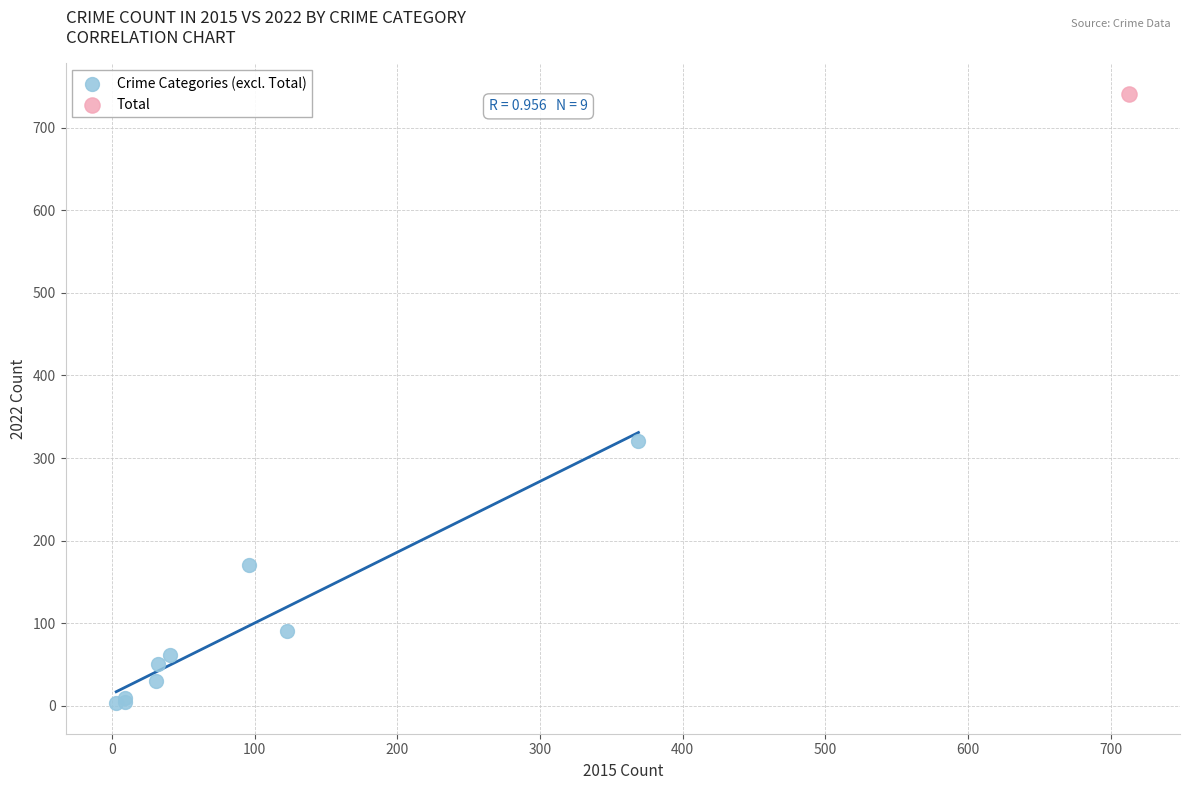

What are all the series names shown in the legend?

Crime Categories (excl. Total), Total